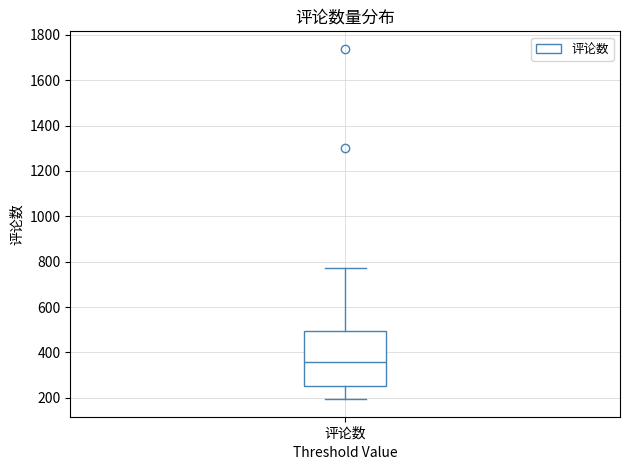

Where does the median line of the box for 评论数 sit on the y-axis? The values are not printed on the chart, so give them approximately, as read against the axis.

360